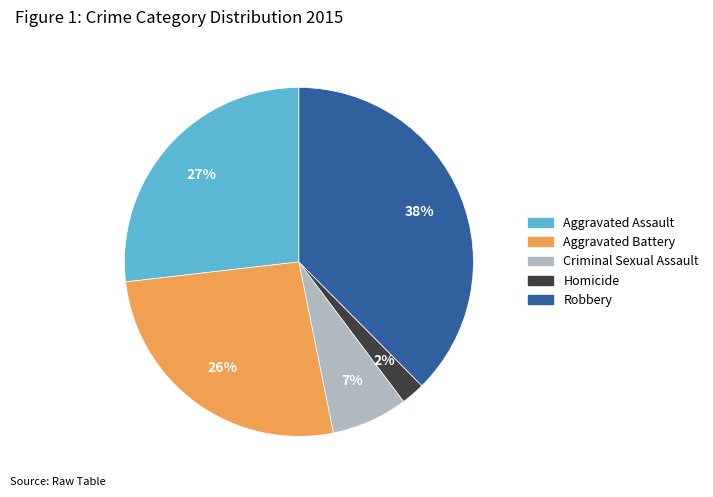

Is there any slice that represents more than half of the pie?

No